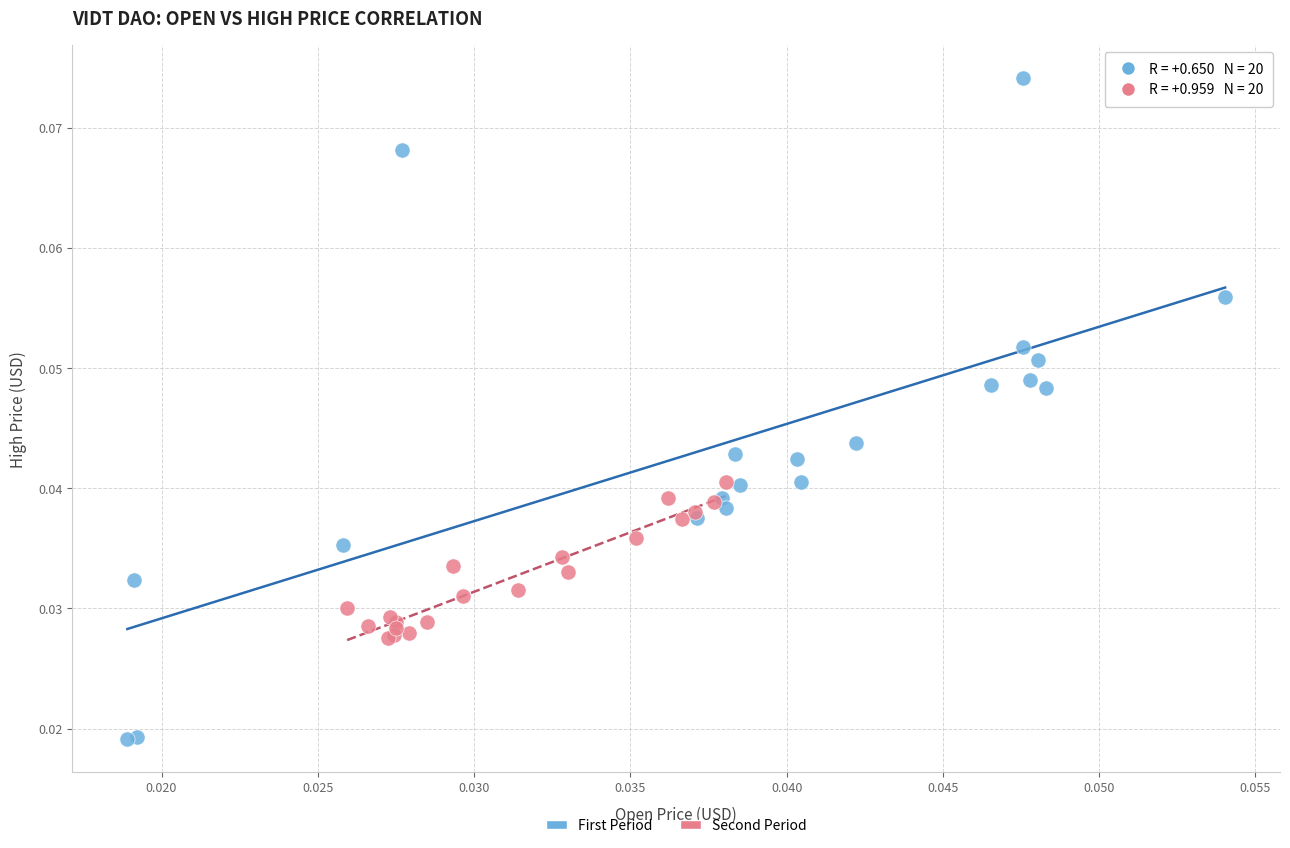

Which series contains the lowest Y value?

First Period